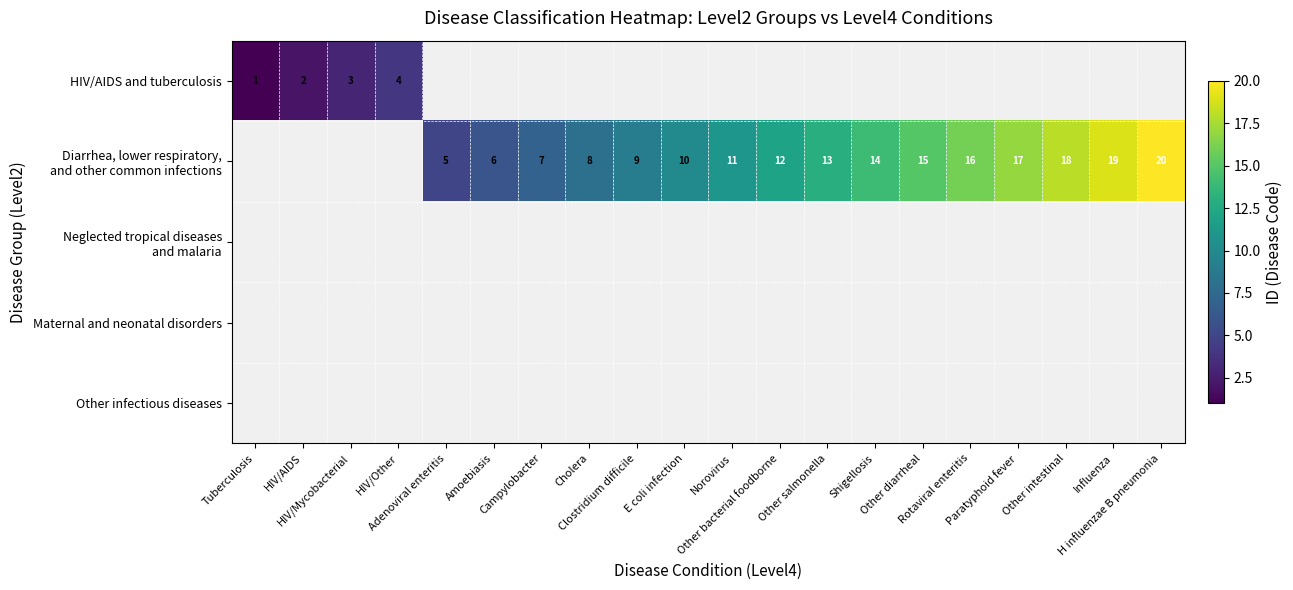

How many distinct data groups are displayed?

5